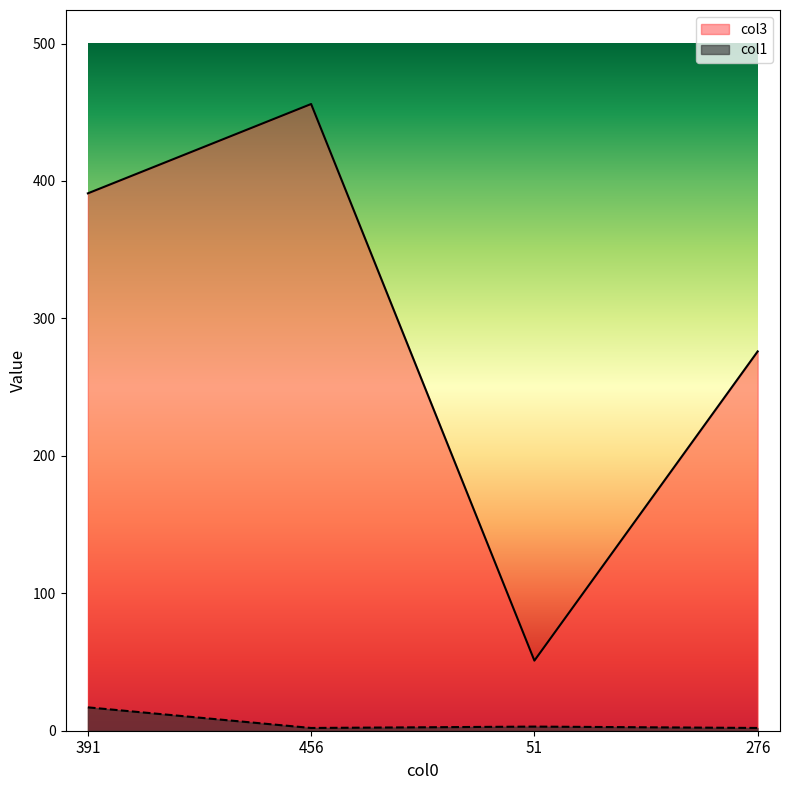

Rank the categories by col3 value from lowest to highest.

51, 276, 391, 456